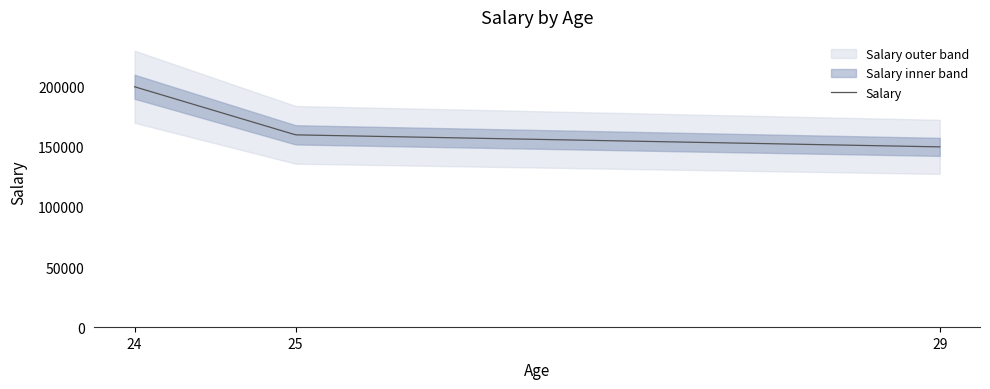

Reading right to left, transcribe all the data shown in this chart.

29=150000	25=160000	24=200000